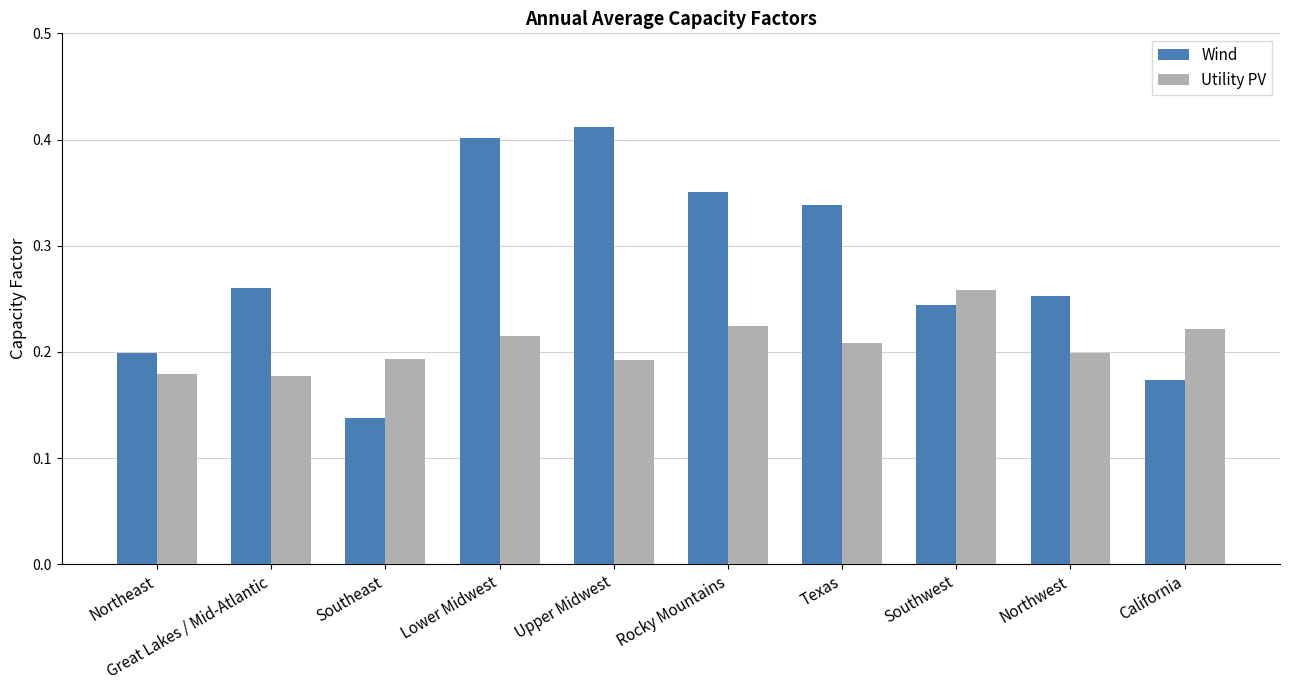

True or false: Wind has a value of 0.3 at California.

False